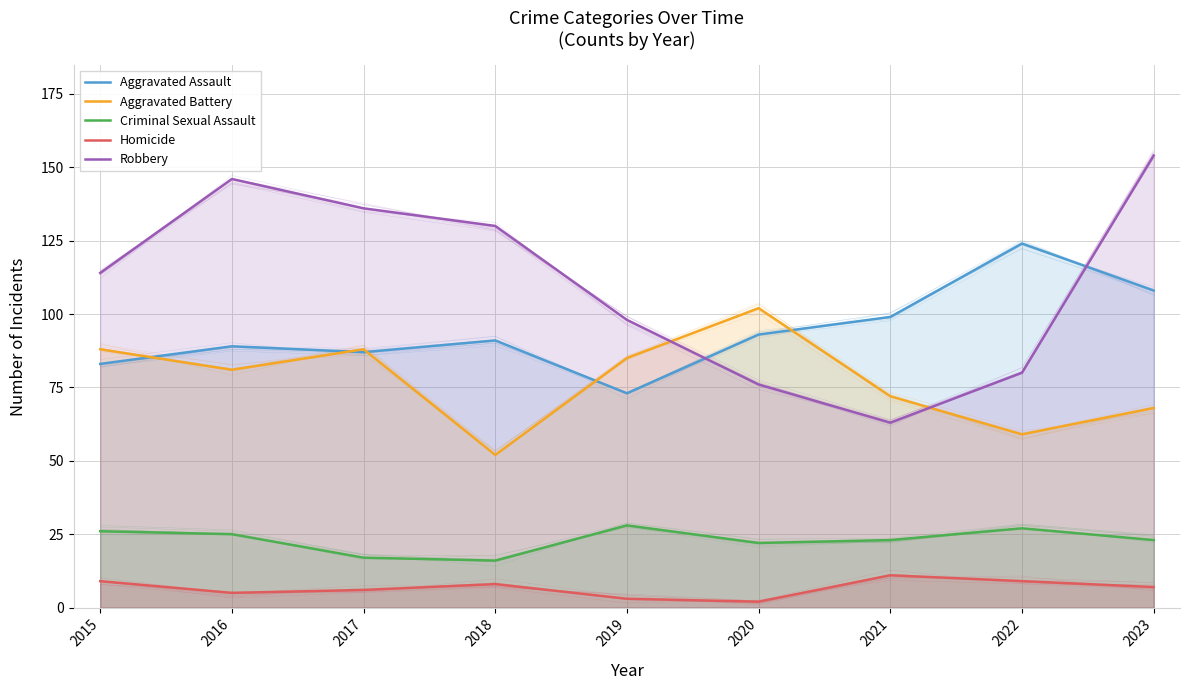

True or false: Aggravated Assault and Homicide cross at least once.

False